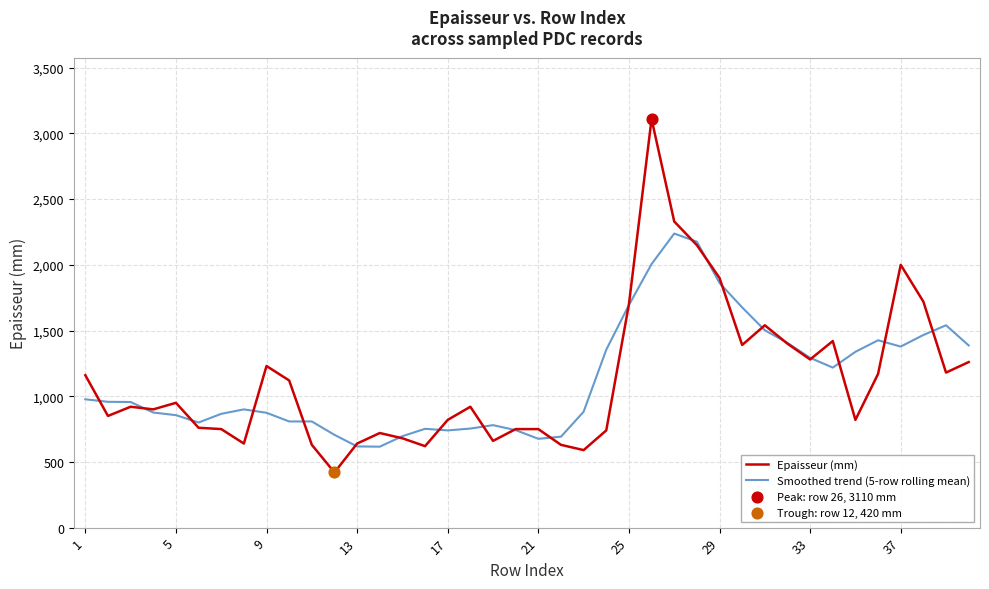

Which series has the widest spread of values?

Epaisseur (mm)